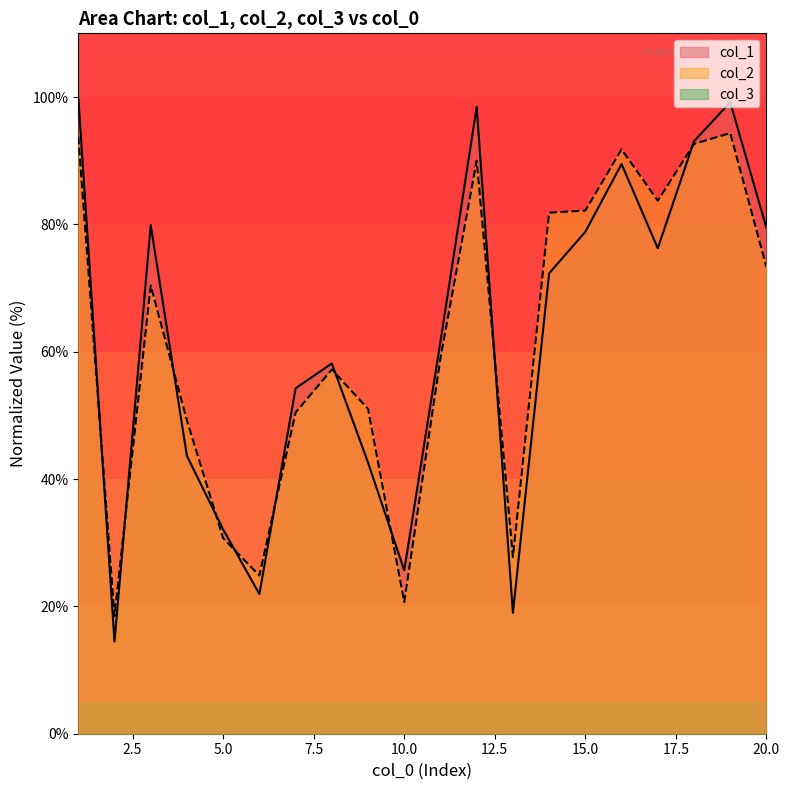

True or false: col_1 has a value of 119.5 at 17.

False